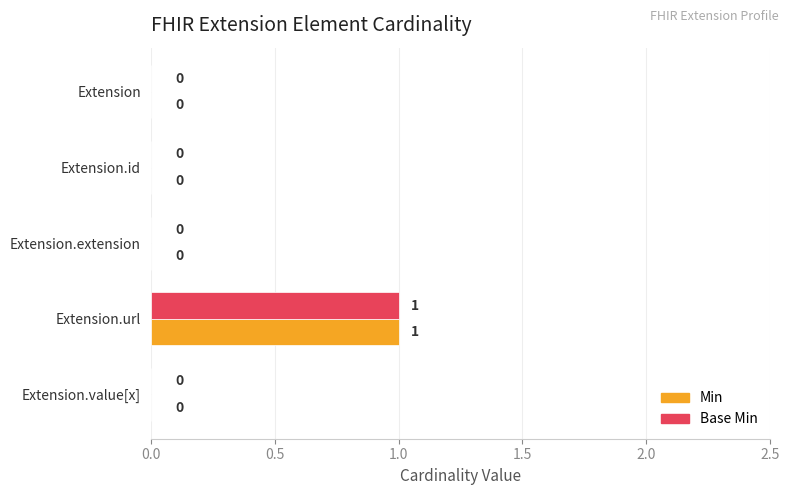

Is the value of Min at Extension.url greater than the value of Base Min at Extension?

Yes